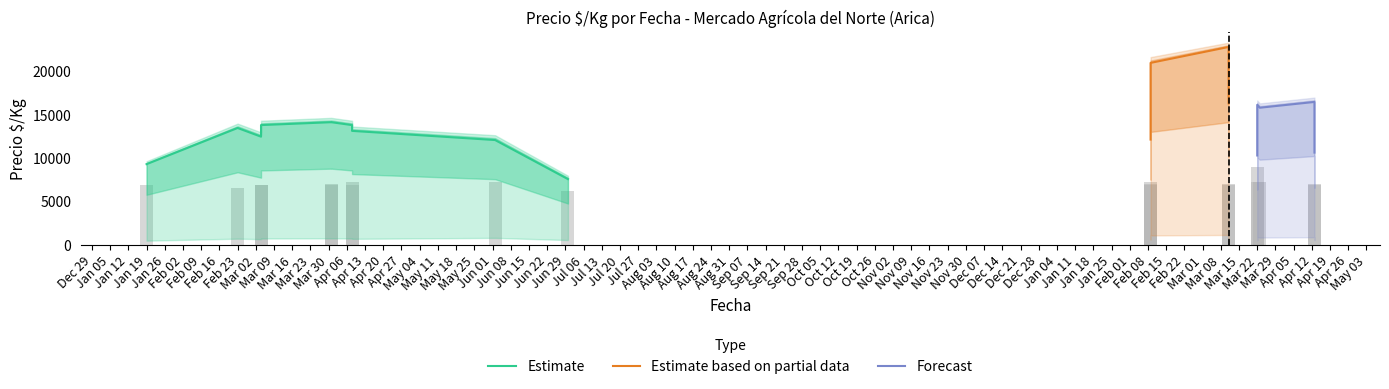

How many data points in Precio minimo are above 861?

9